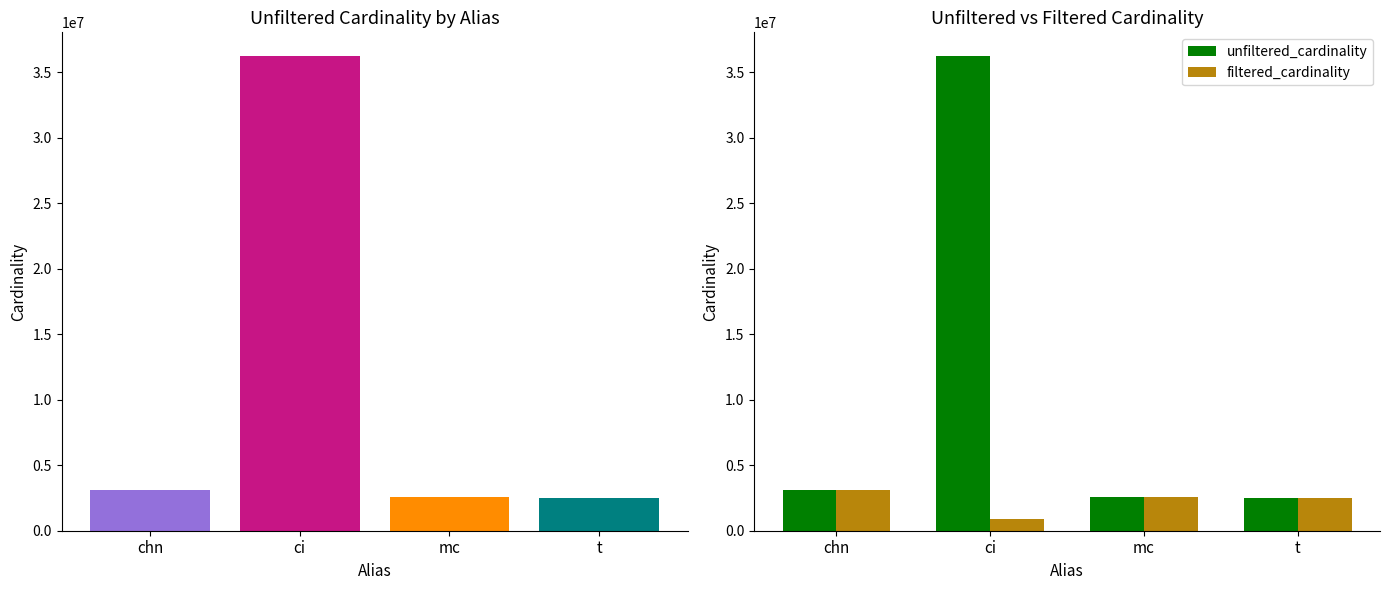

Is the value of filtered_cardinality at t greater than the value of unfiltered_cardinality at t?

No